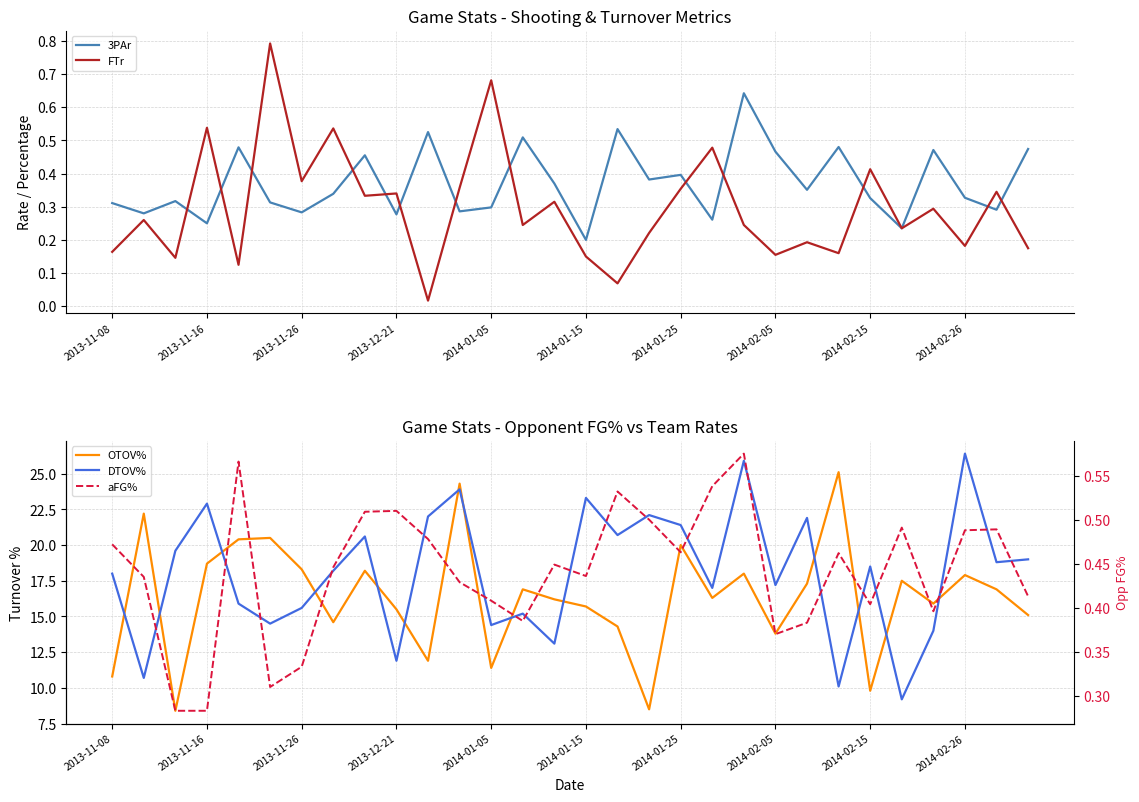

At how many categories does at least one series exceed 11?

30